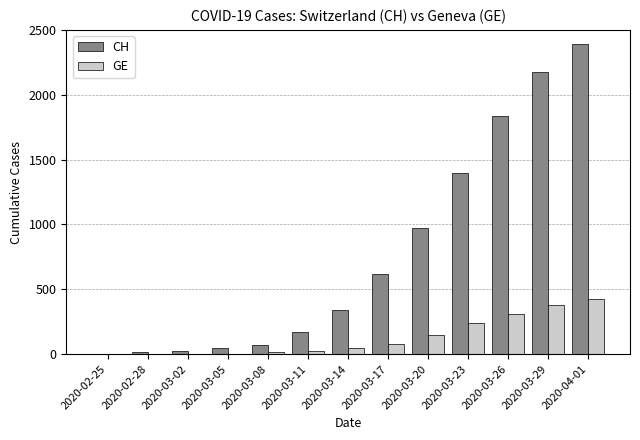

At which category is the sum across all series the highest?

2020-04-01